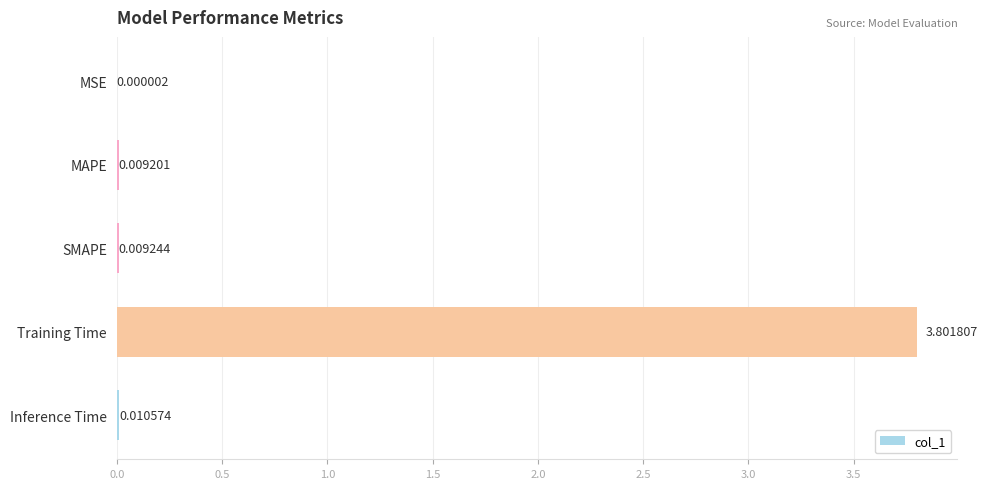

Between Training Time and SMAPE, which is larger?

Training Time